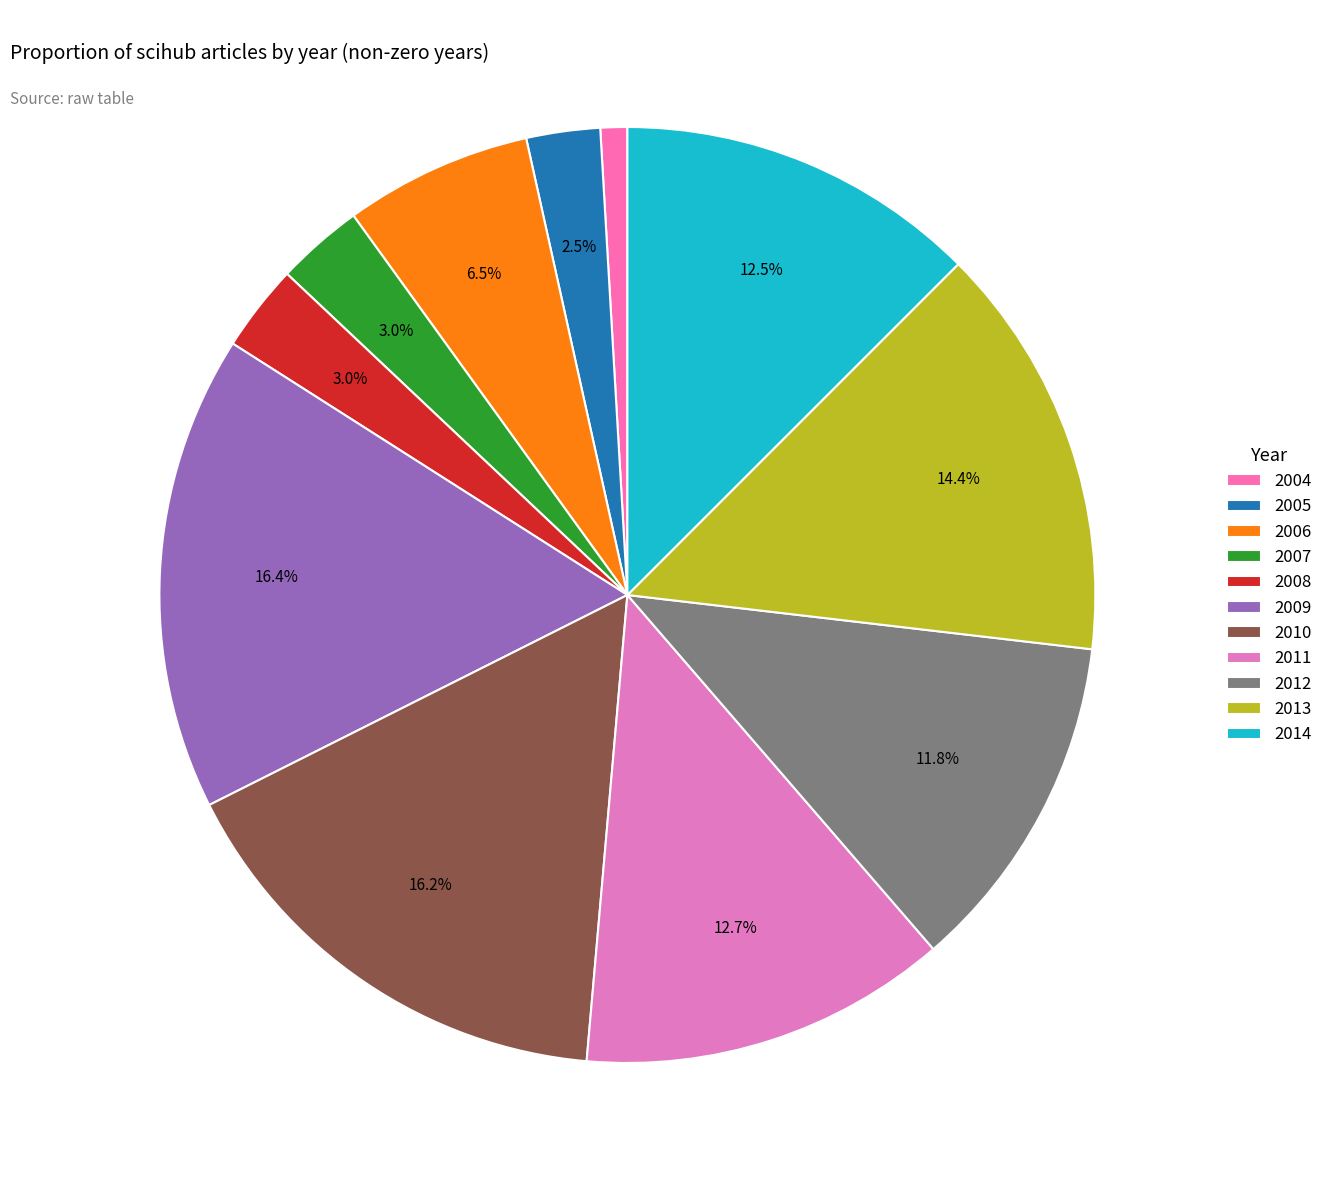

Count the number of slices in the pie.

11